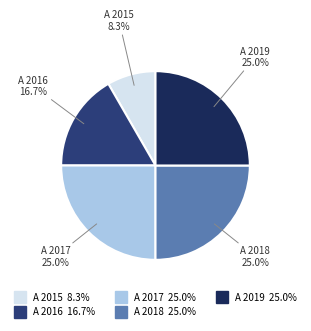

To the nearest percent, what is the average slice percentage?

20%